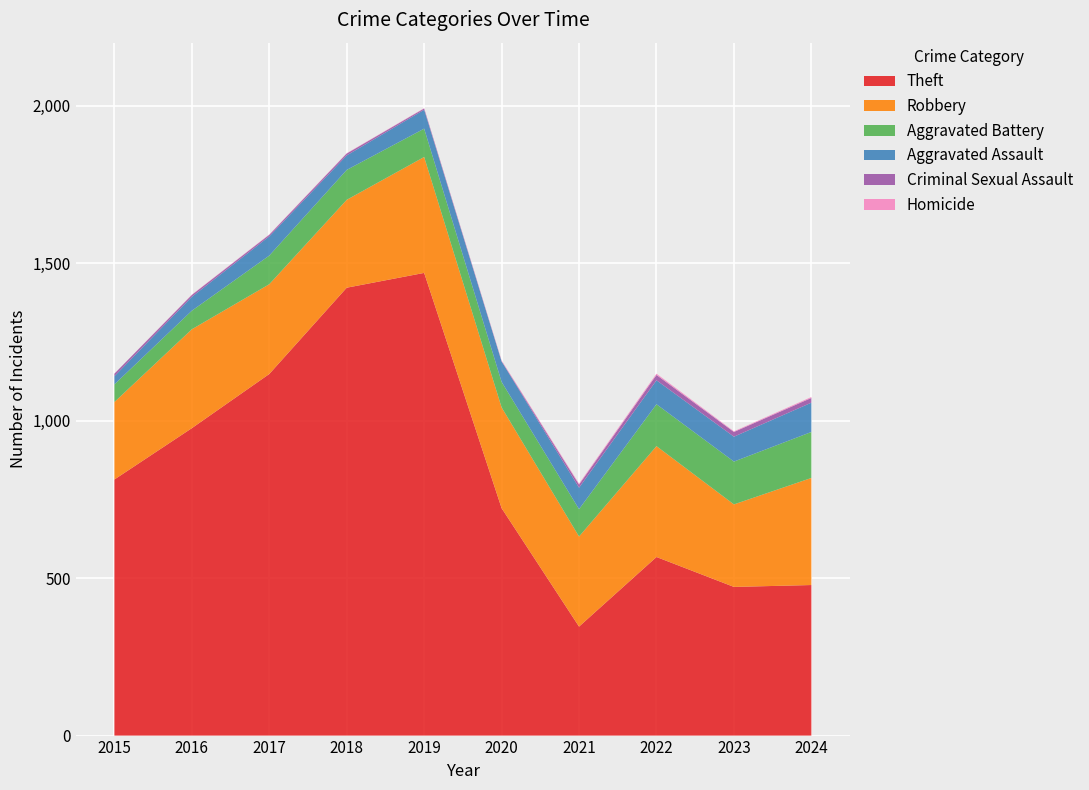

Reading left to right, transcribe all the data shown in this chart.

Theft: 813	976	1148	1422	1469	722	346	567	472	478
Robbery: 246	314	285	279	368	320	286	352	262	340
Aggravated Battery: 56	59	91	95	90	81	87	133	136	146
Aggravated Assault: 26	44	61	46	60	65	68	76	79	93
Criminal Sexual Assault: 8	6	5	6	4	1	10	17	15	15
Homicide: 0	1	1	1	1	2	3	4	2	3